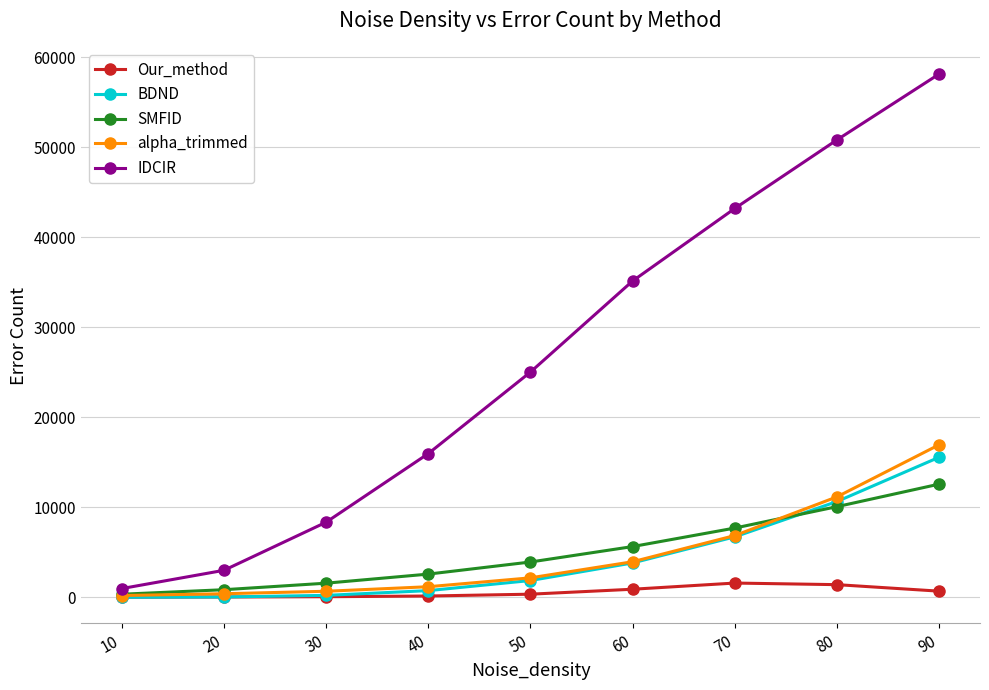

What is the value of the Our_method point at the 8th from the left?

1404